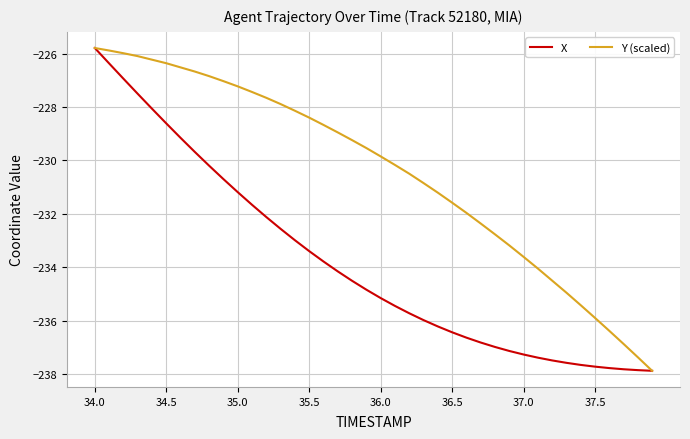

List the series in order of their overall mean, lowest first.

X, Y (scaled)